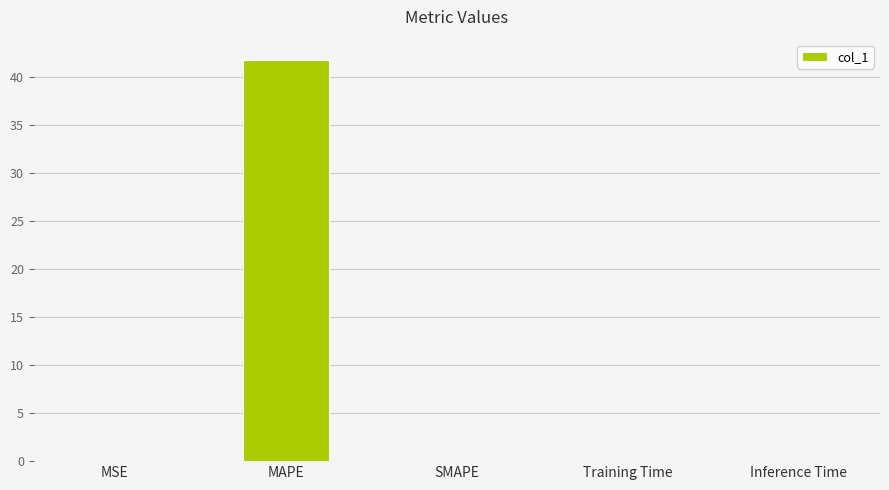

The value at Training Time is 0.0. True or false?

True